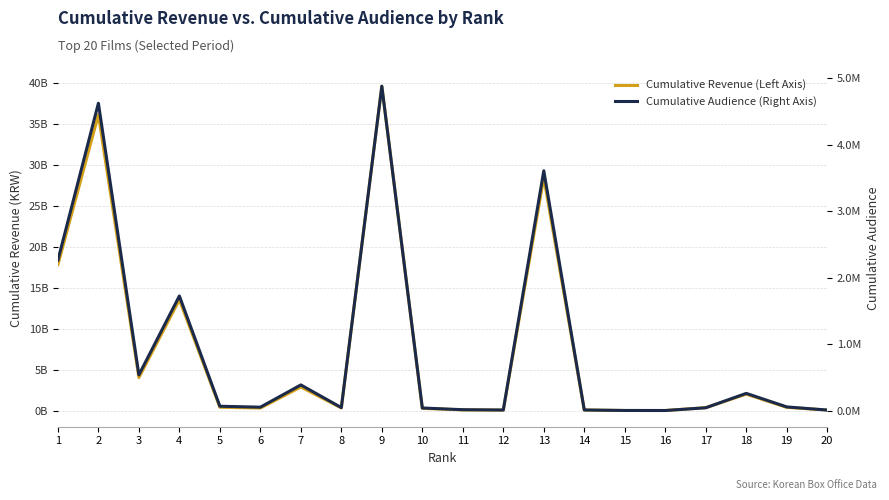

True or false: Cumulative Revenue (Left Axis) and Cumulative Audience (Right Axis) cross at least once.

False